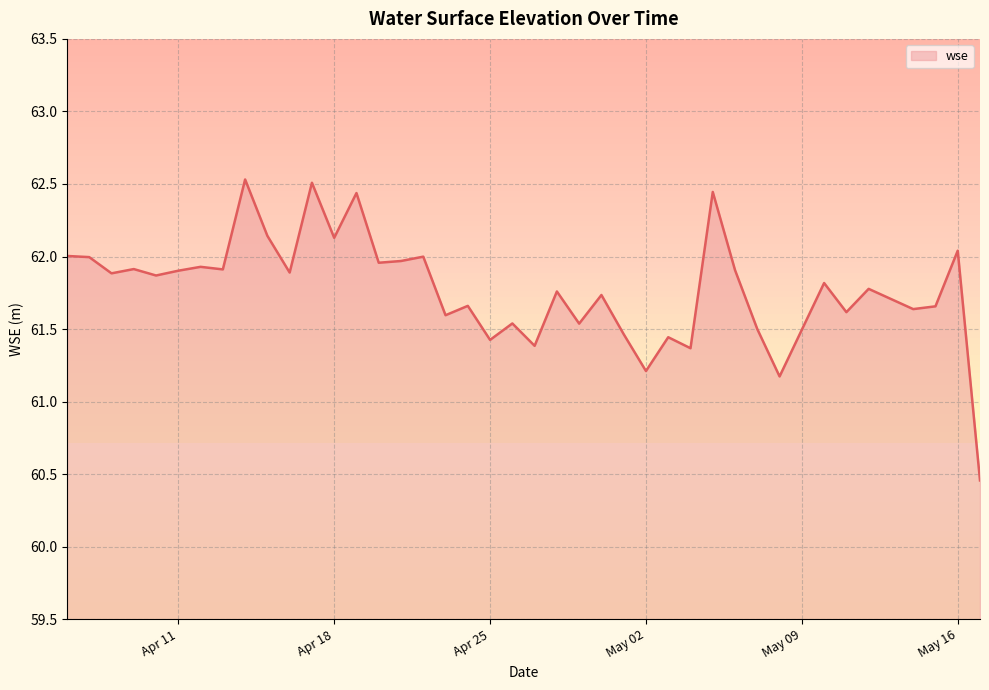

What is the greatest value displayed?

62.5